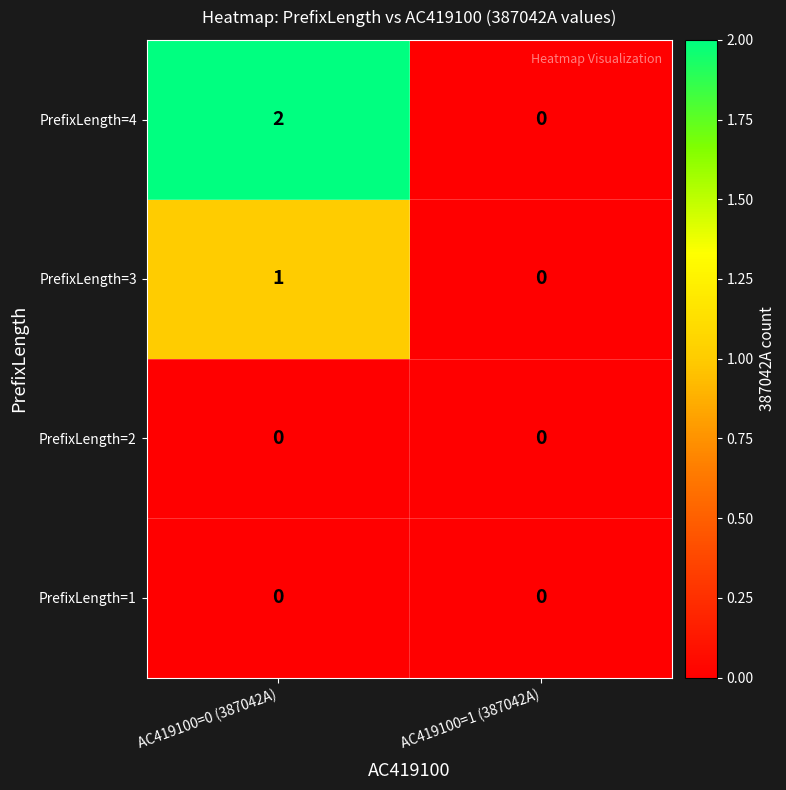

The PrefixLength=4 series shows 1 at AC419100=0 (387042A). True or false?

False